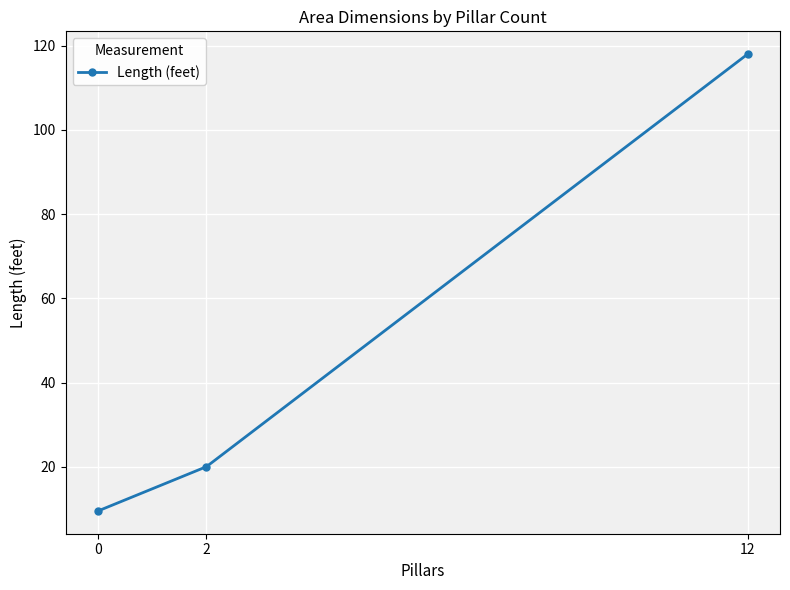

Approximately how many times larger is the value at 12 compared to 0?

12.4